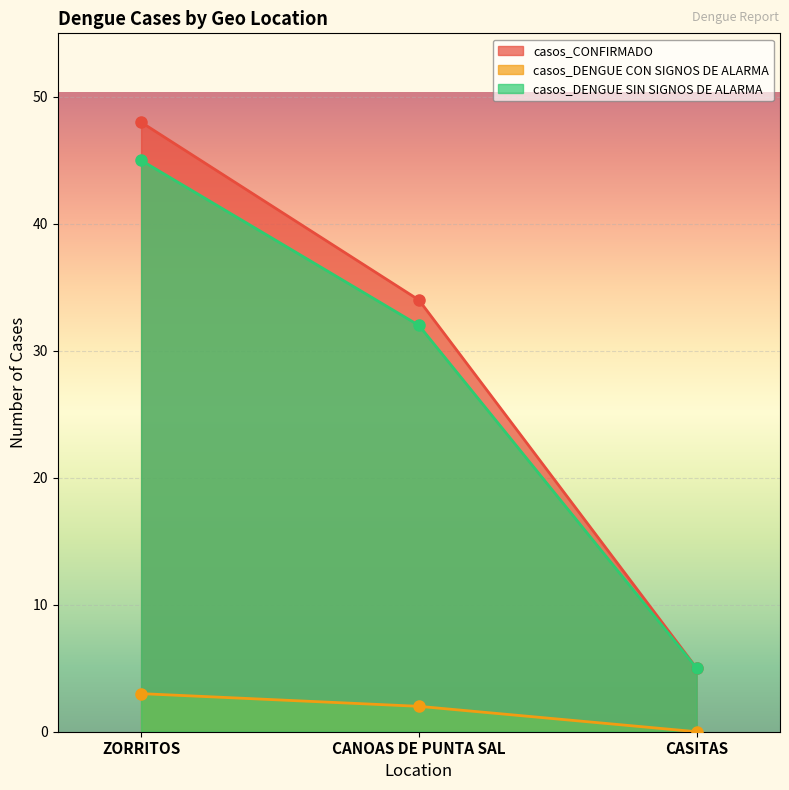

What are all the series names shown in the legend?

casos_CONFIRMADO, casos_DENGUE CON SIGNOS DE ALARMA, casos_DENGUE SIN SIGNOS DE ALARMA